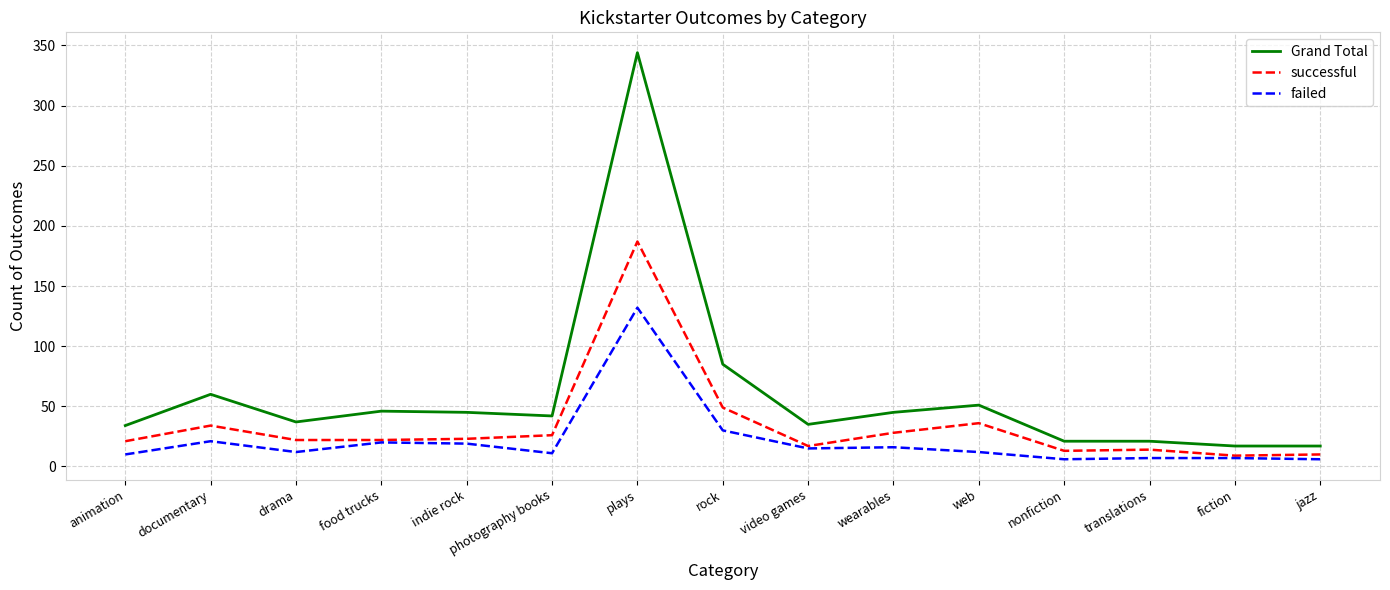

Which category has the highest value across all series?

plays